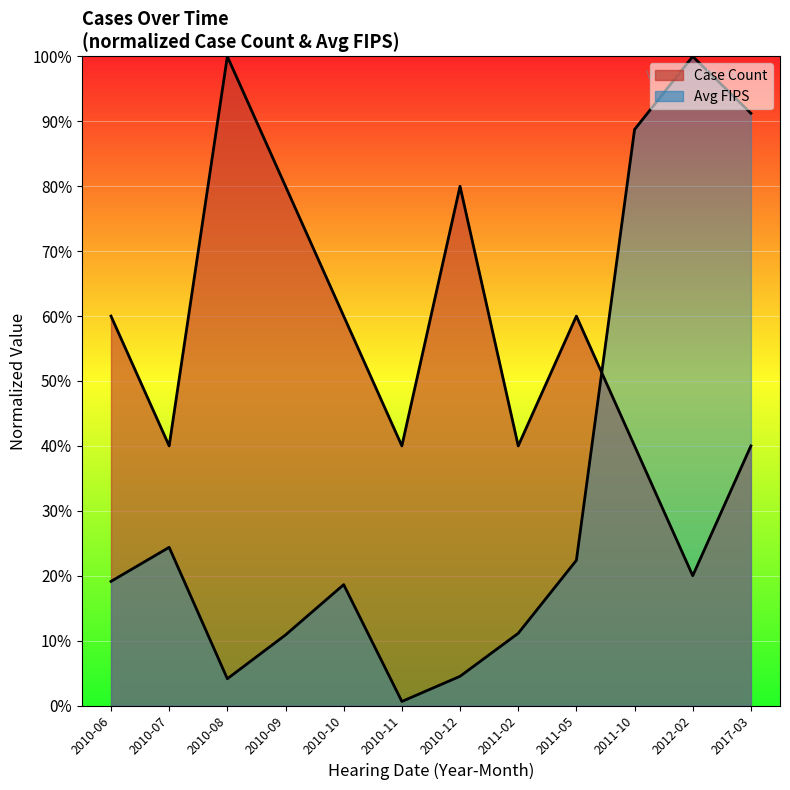

At which category is the sum across all series the highest?

2017-03